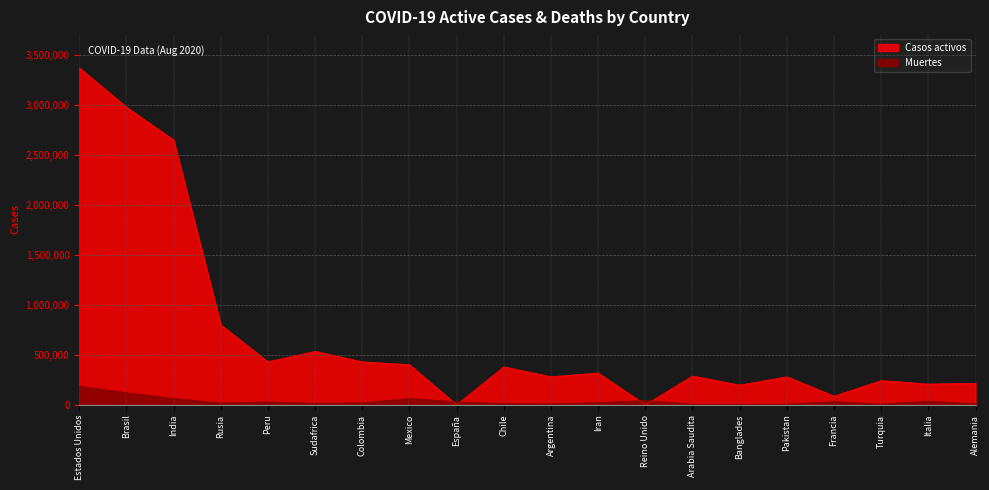

Between Peru and Arabia Saudita, which is larger?

Peru